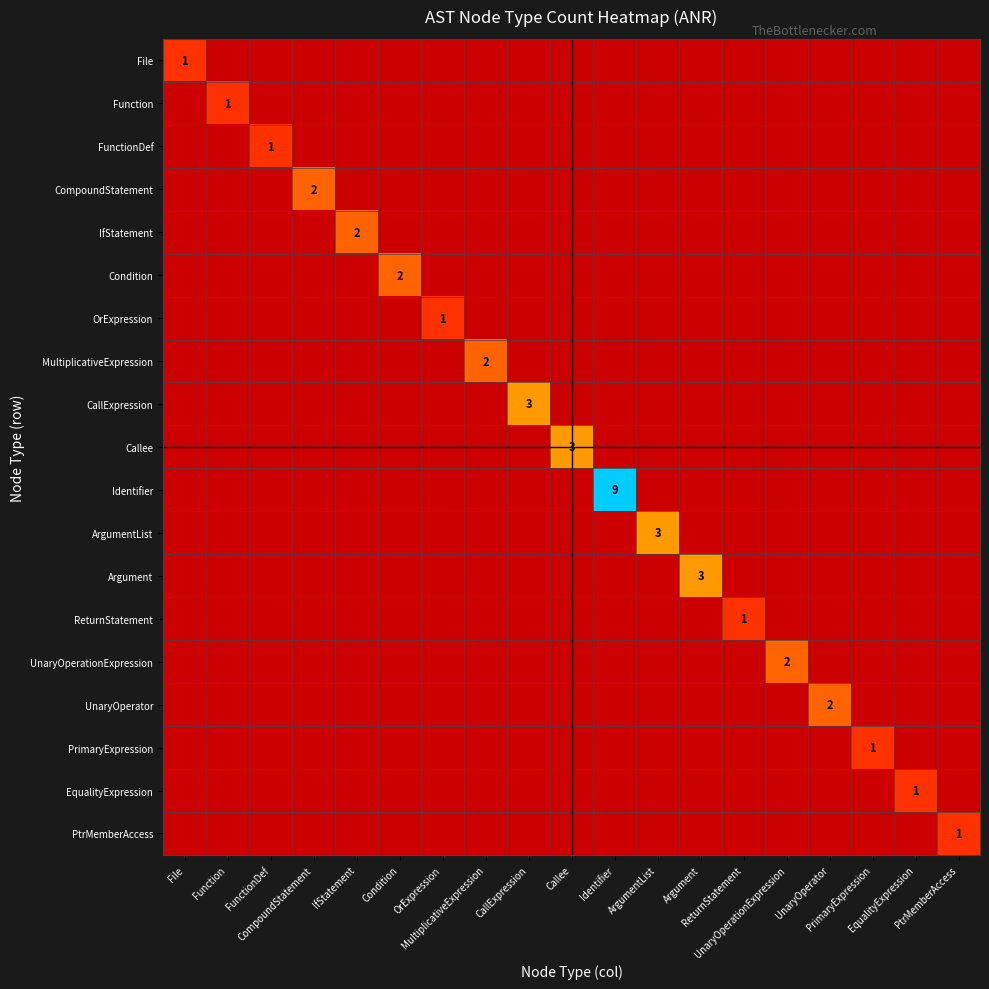

What is the maximum value for MultiplicativeExpression?

2